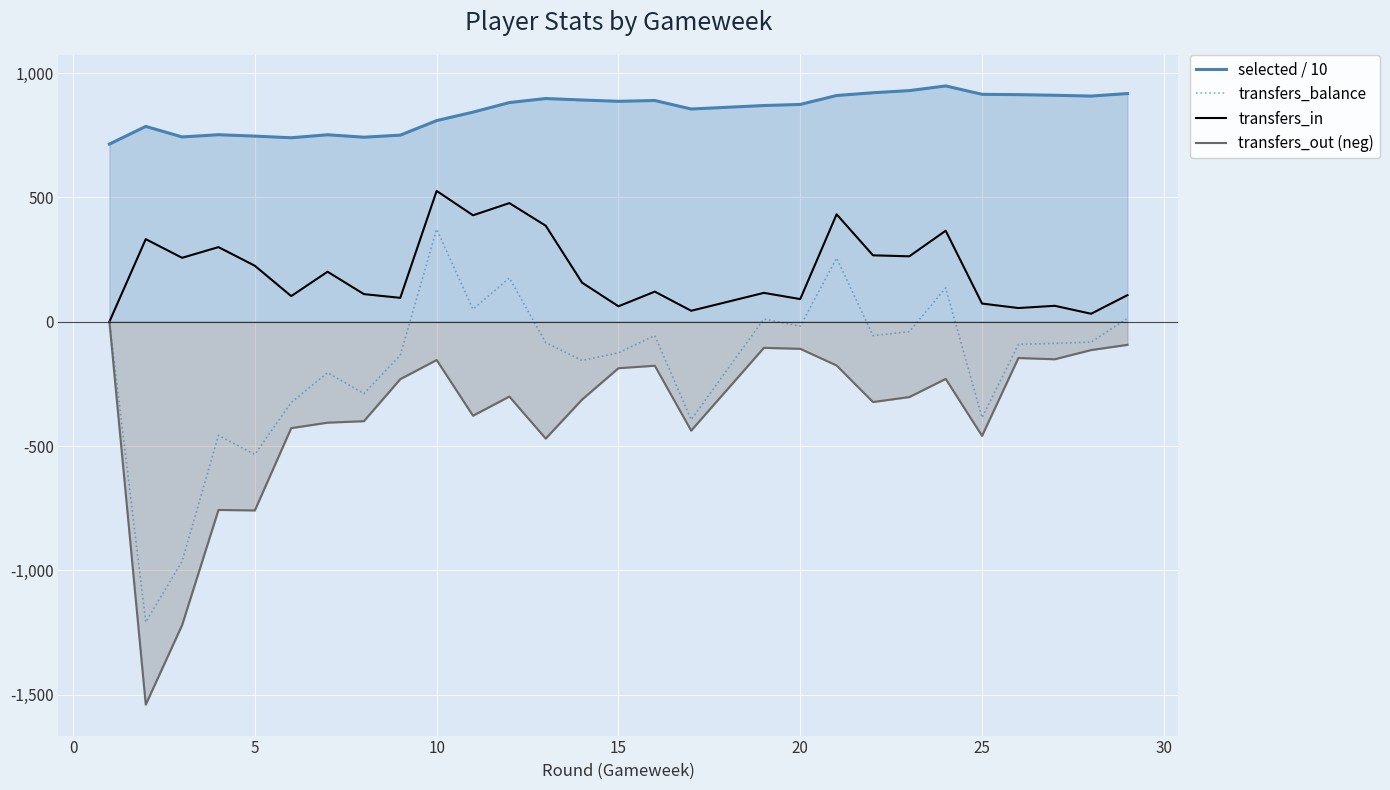

Is the value of transfers_balance at 11 greater than the value of transfers_in at 5?

No